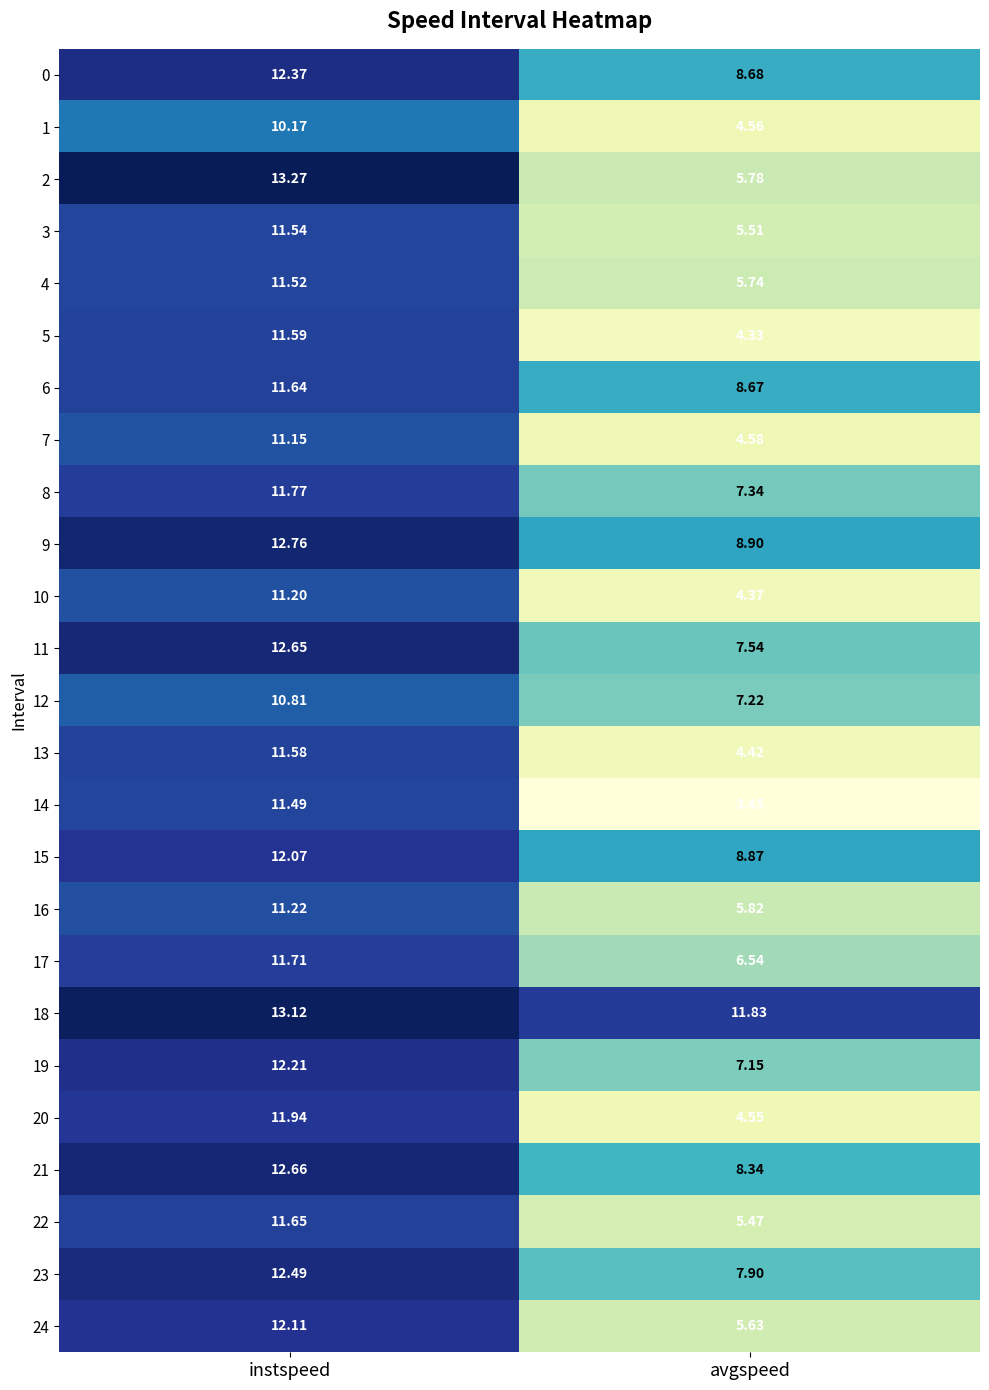

Where does the 8 series first go above 11?

instspeed